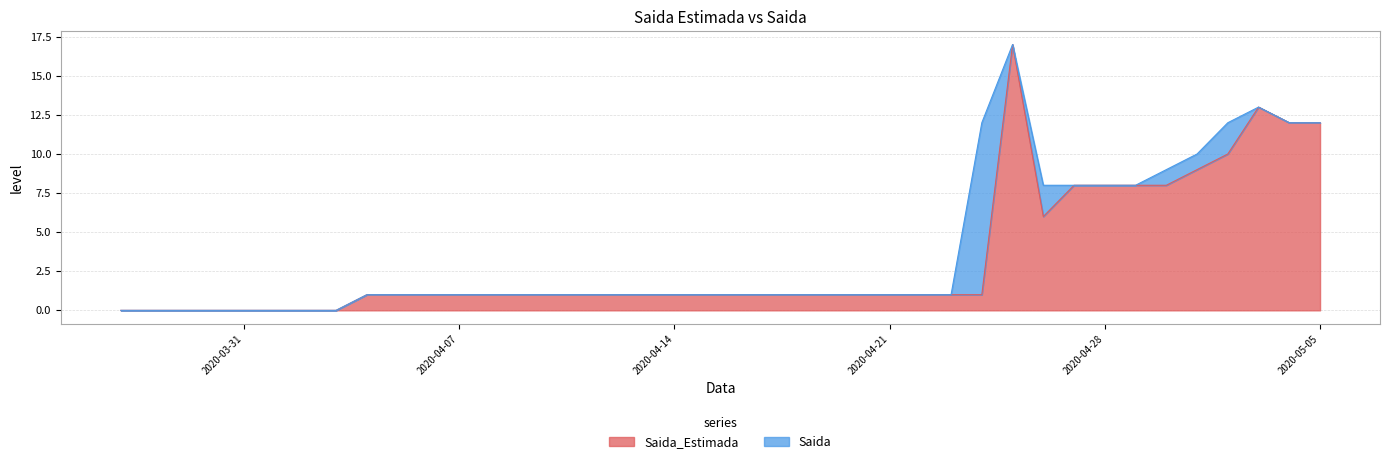

Rank the categories by value from highest to lowest.

2020-04-25, 2020-05-03, 2020-05-04, 2020-05-05, 2020-05-02, 2020-05-01, 2020-04-27, 2020-04-28, 2020-04-29, 2020-04-30, 2020-04-26, 2020-04-04, 2020-04-05, 2020-04-06, 2020-04-07, 2020-04-08, 2020-04-09, 2020-04-10, 2020-04-11, 2020-04-12, 2020-04-13, 2020-04-14, 2020-04-15, 2020-04-16, 2020-04-17, 2020-04-18, 2020-04-19, 2020-04-20, 2020-04-21, 2020-04-22, 2020-04-23, 2020-04-24, 2020-03-27, 2020-03-28, 2020-03-29, 2020-03-30, 2020-03-31, 2020-04-01, 2020-04-02, 2020-04-03